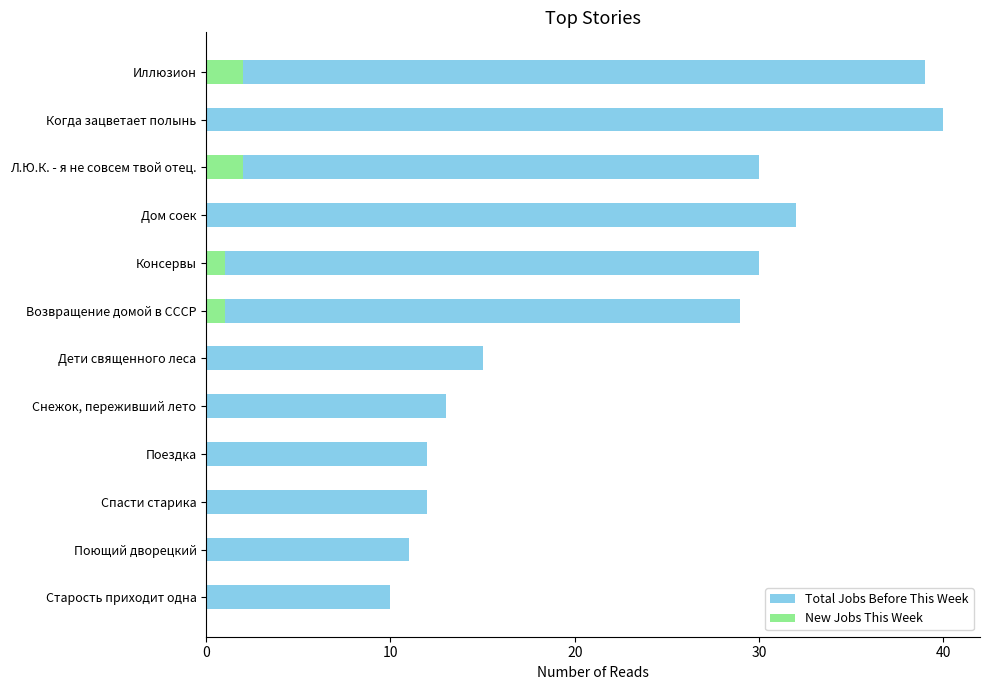

The Total Jobs Before This Week series shows 43 at Дом соек. True or false?

False